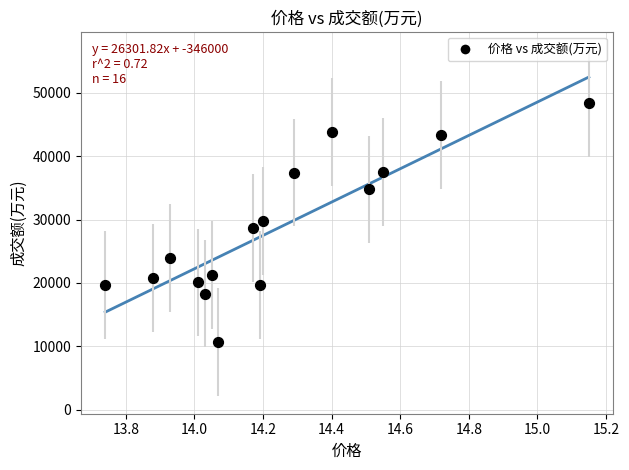

What is the range of Y values (max minus min)?

37761